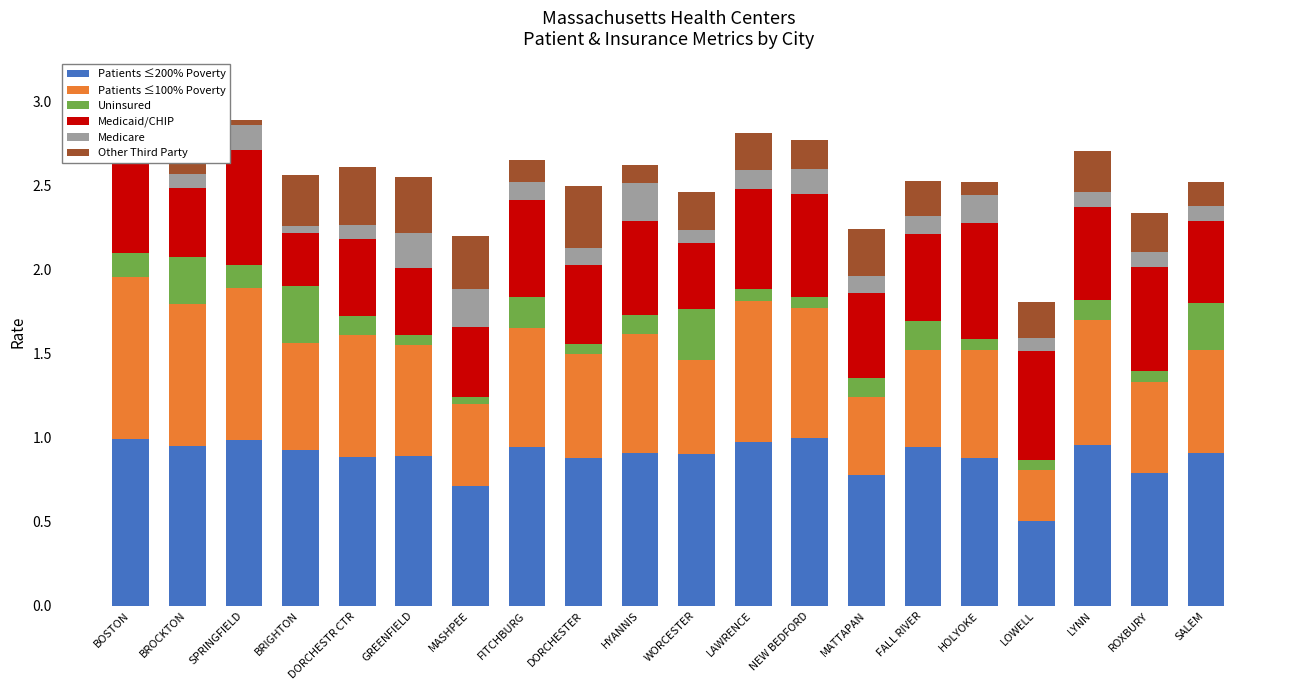

What is the total value across all series at FALL RIVER?

2.5